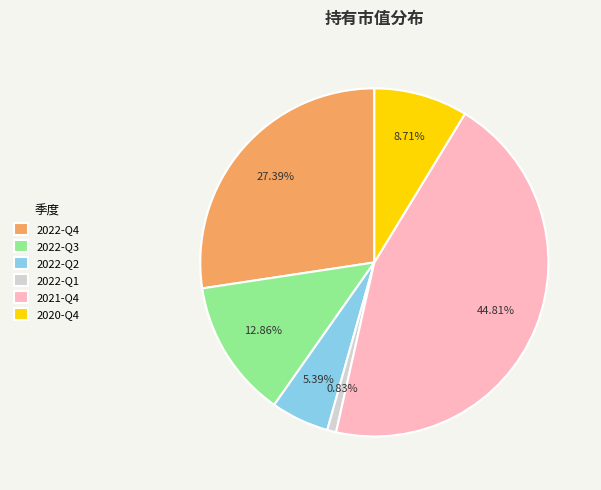

Count the number of slices in the pie.

6